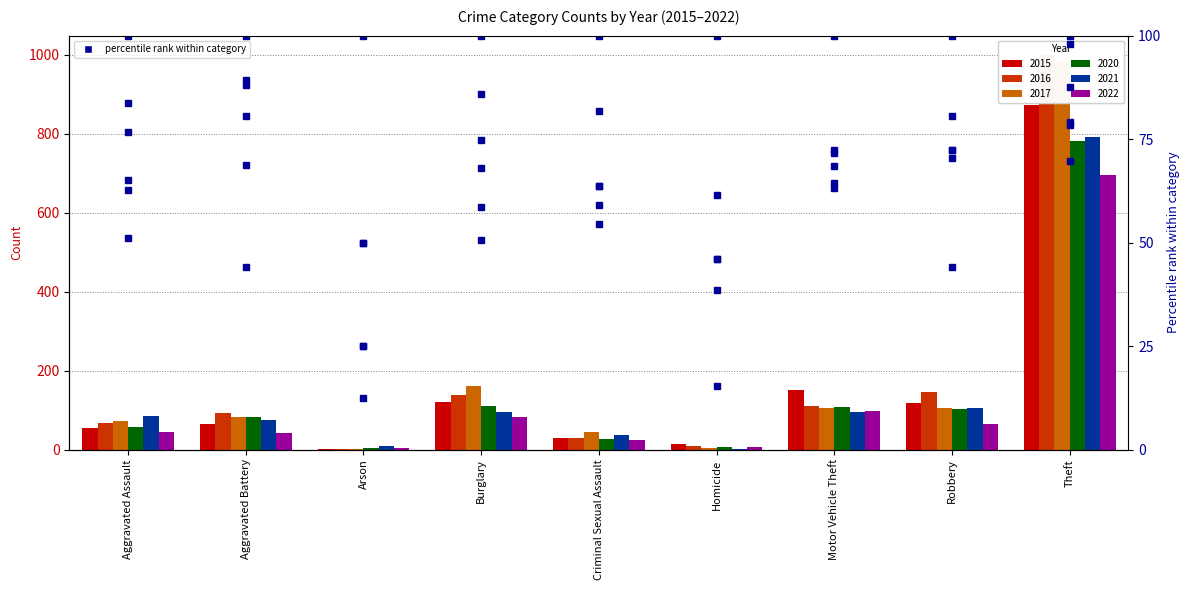

What is the spread (max minus min) of values at Arson?

7